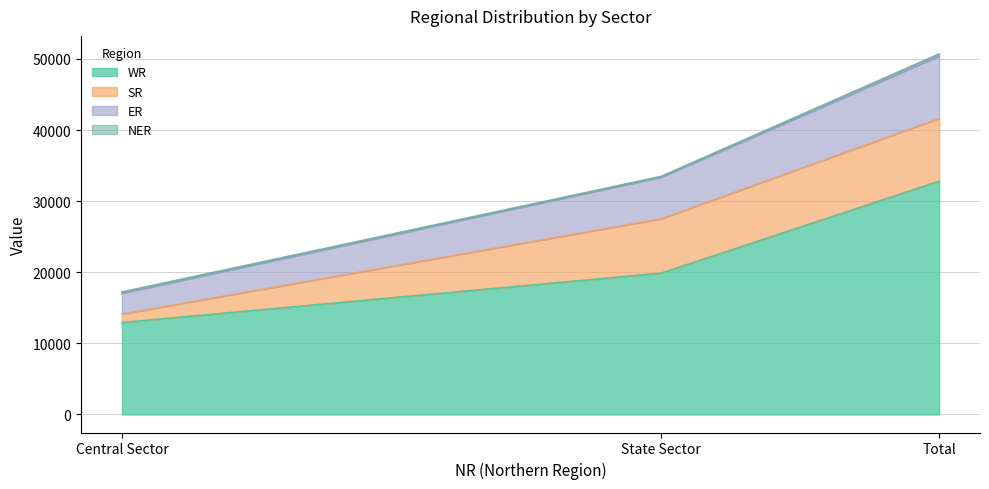

What is the average value of the WR series?

21873